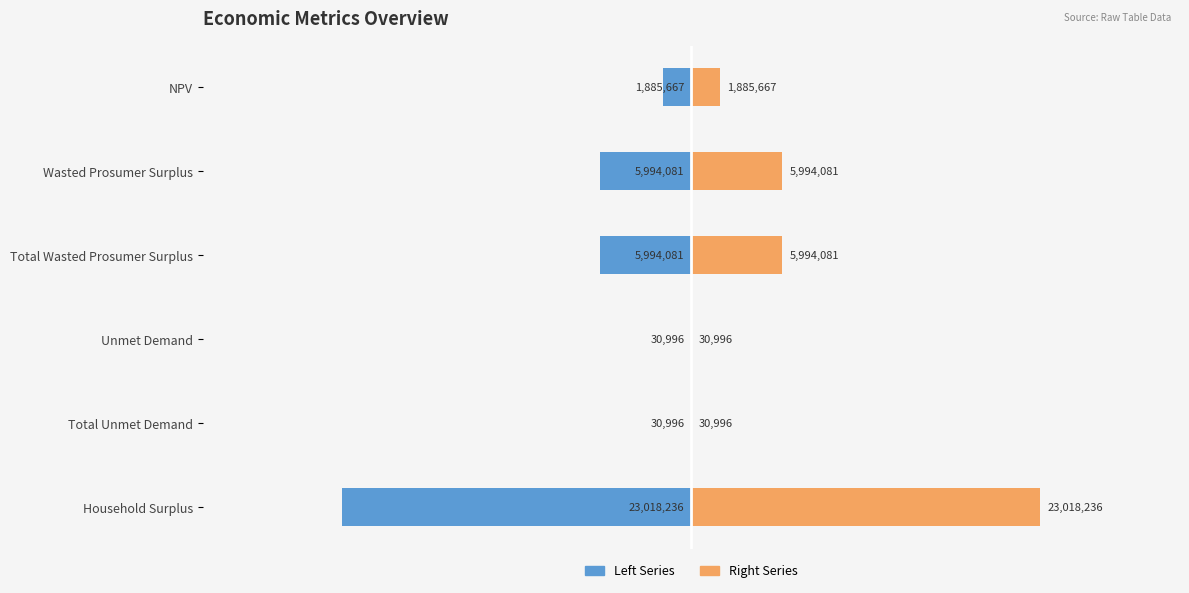

Is the value of Right Series at NPV greater than the value of Left Series at Household Surplus?

Yes